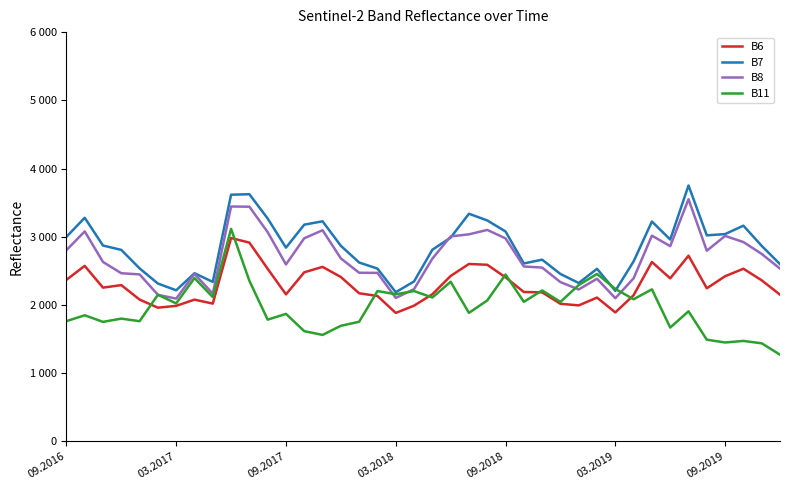

What are all the series names shown in the legend?

B6, B7, B8, B11